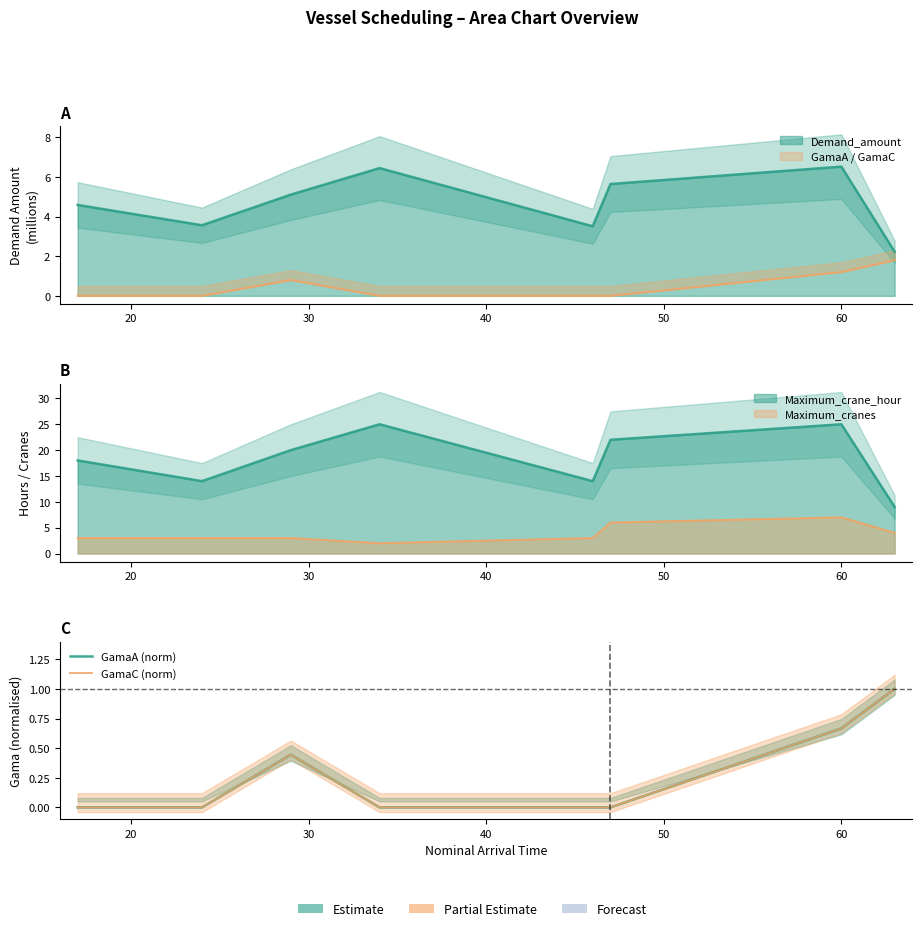

How many lines are shown in the chart?

2